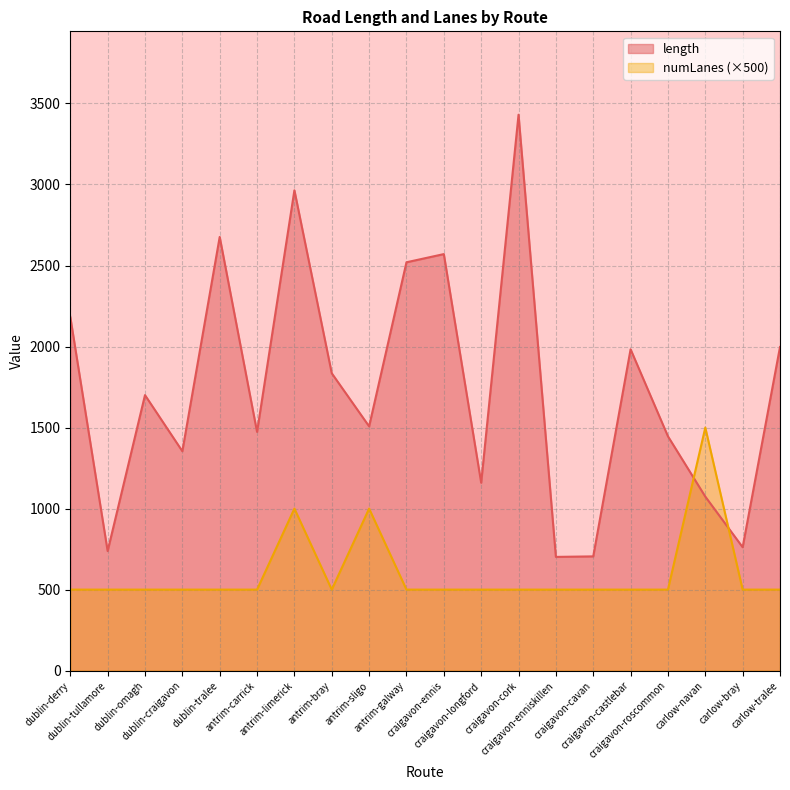

What is the lowest value of the numLanes series?

500.0